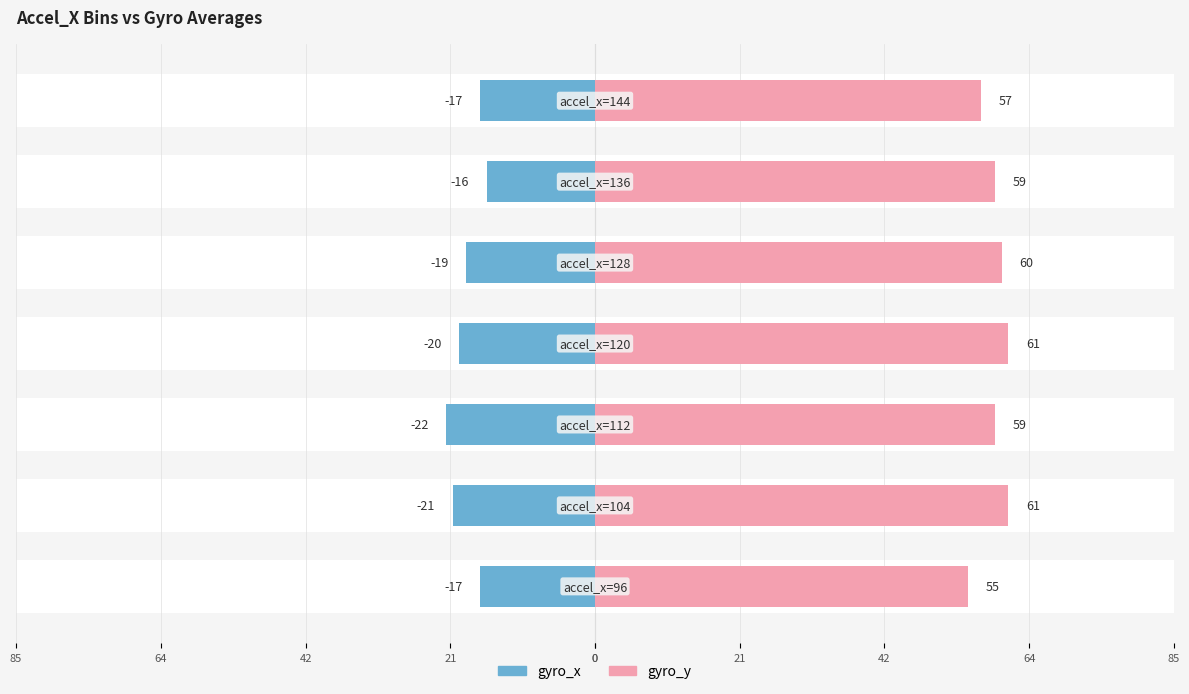

How many bars are there in each group?

2